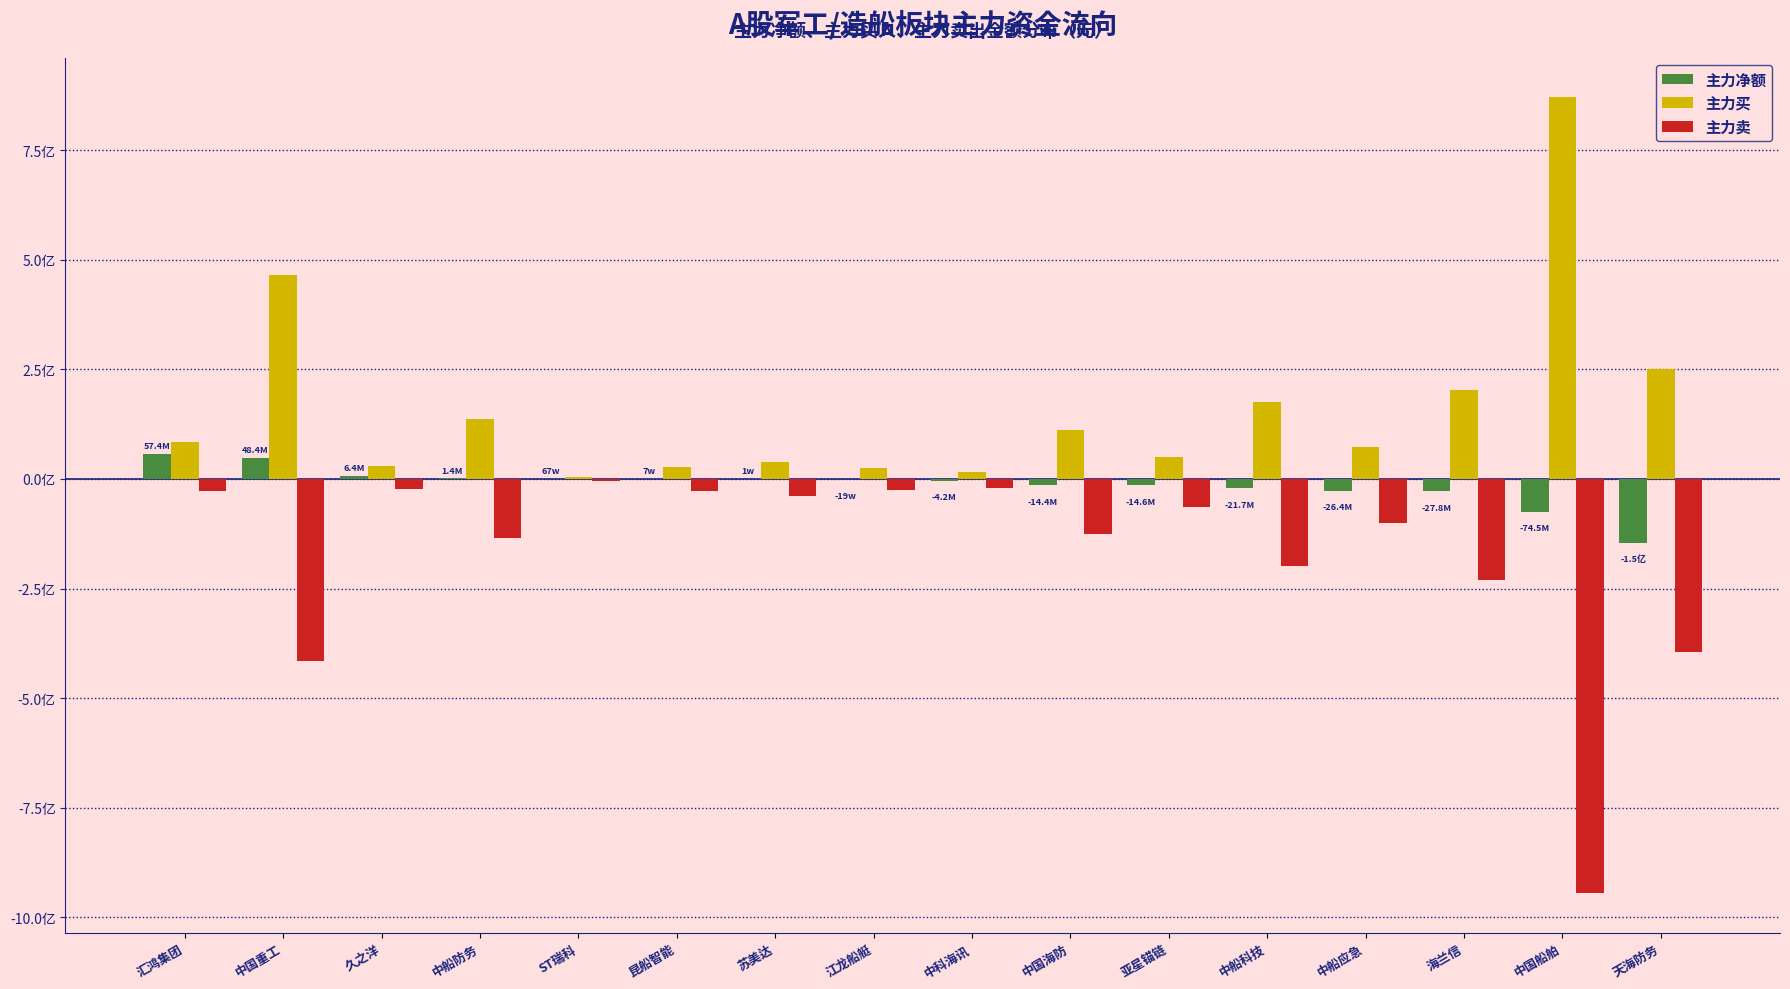

What are all the series names shown in the legend?

主力净额, 主力买, 主力卖